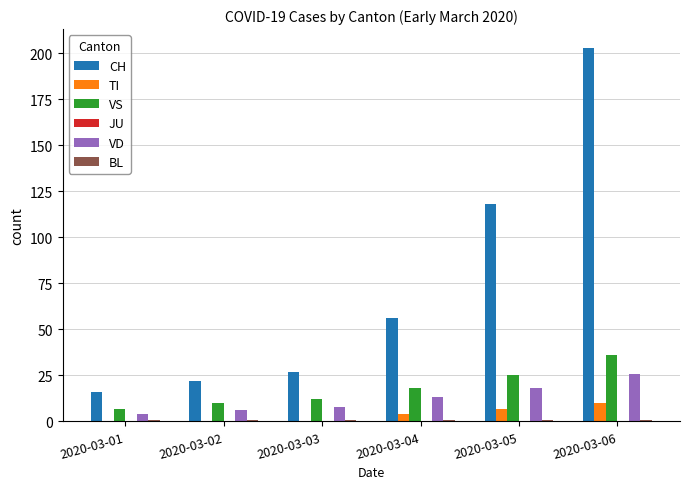

Between 2020-03-05 and 2020-03-06, which series saw the biggest shift?

CH